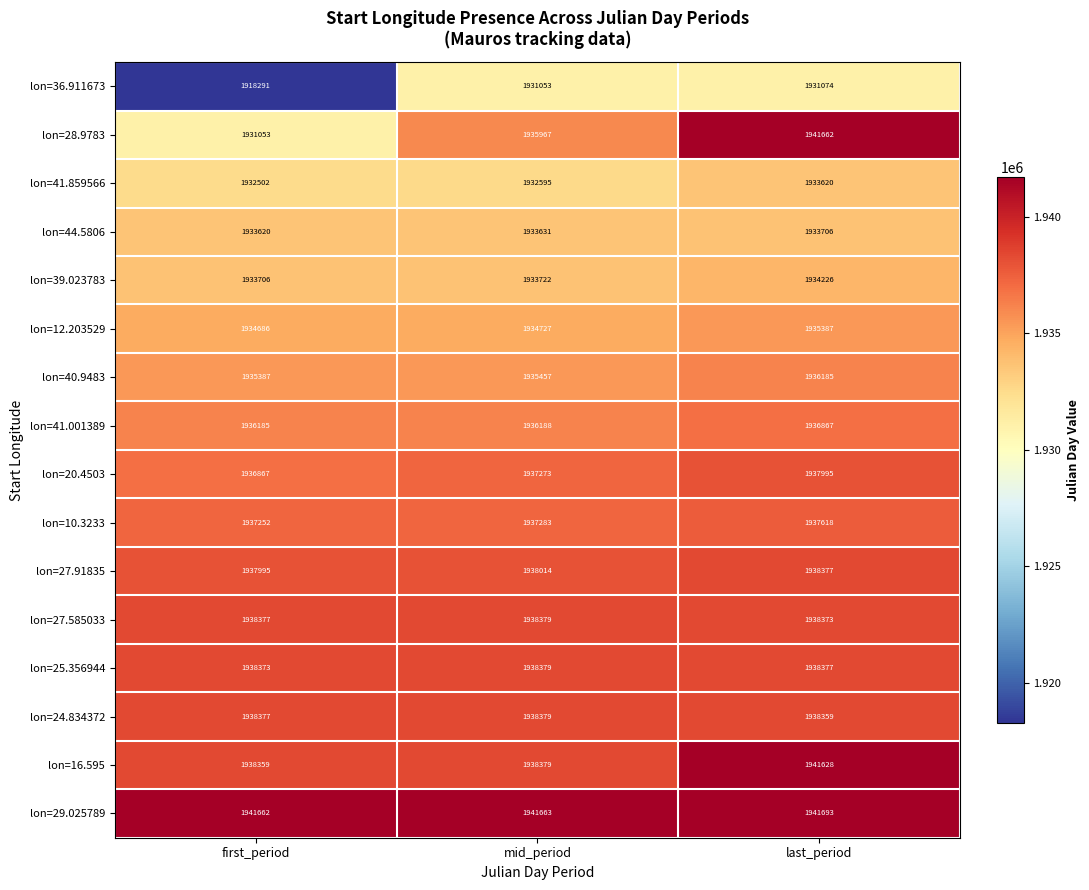

Which category has the lowest value in the lon=20.4503 series?

first_period